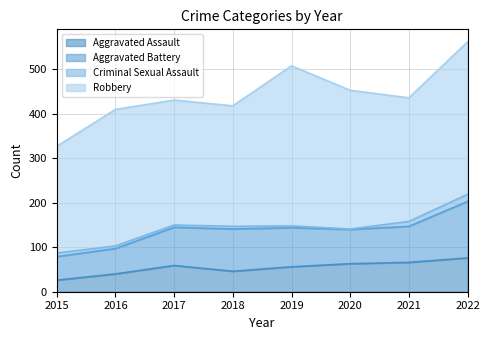

In Criminal Sexual Assault, how many points are lower than both neighbors (excluding endpoints)?

2